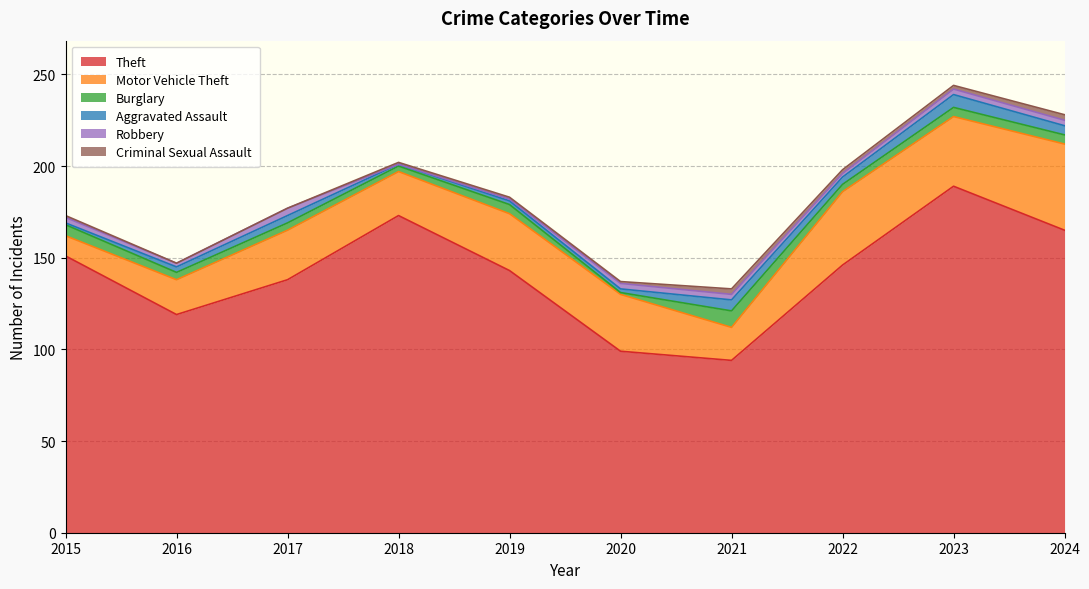

Rank the series by their maximum value, from highest to lowest.

Theft, Motor Vehicle Theft, Burglary, Aggravated Assault, Robbery, Criminal Sexual Assault